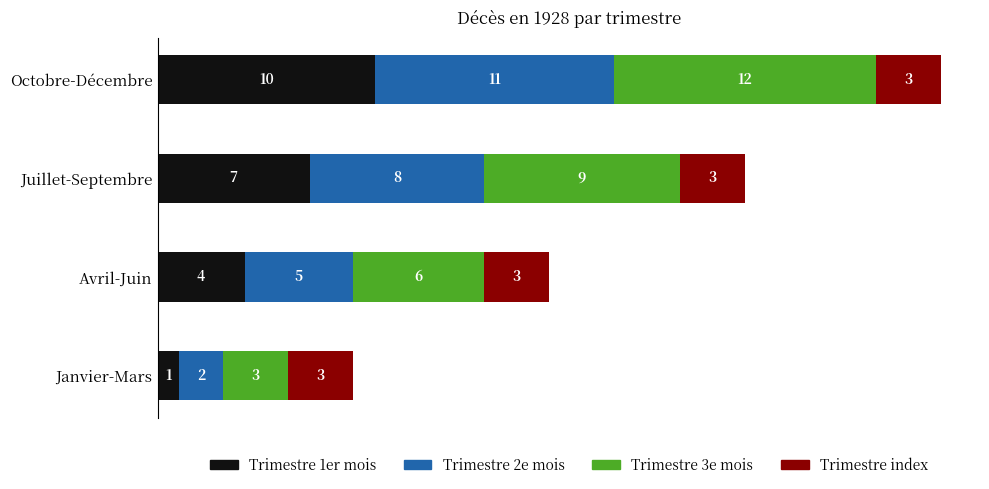

How many Trimestre 1er mois values are between 4 and 10?

3